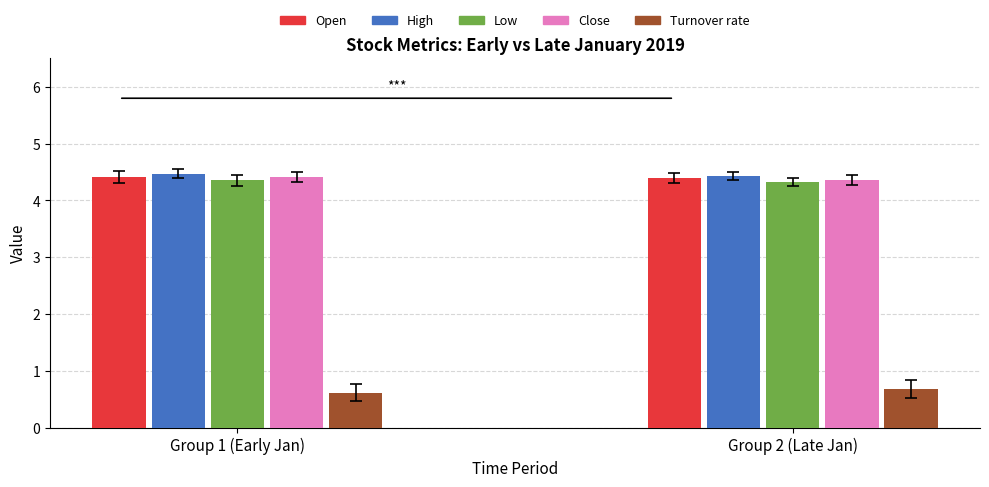

Are the bars grouped side by side (vs. stacked)?

Yes